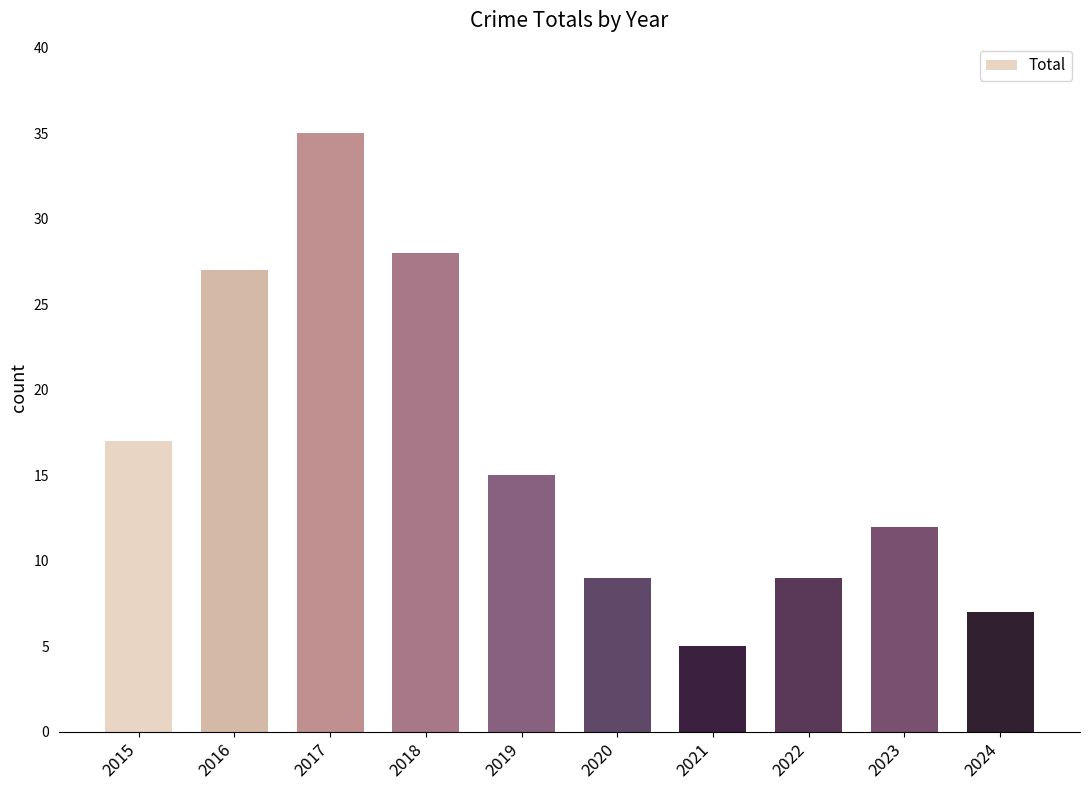

The value at 2016 is 27. True or false?

True